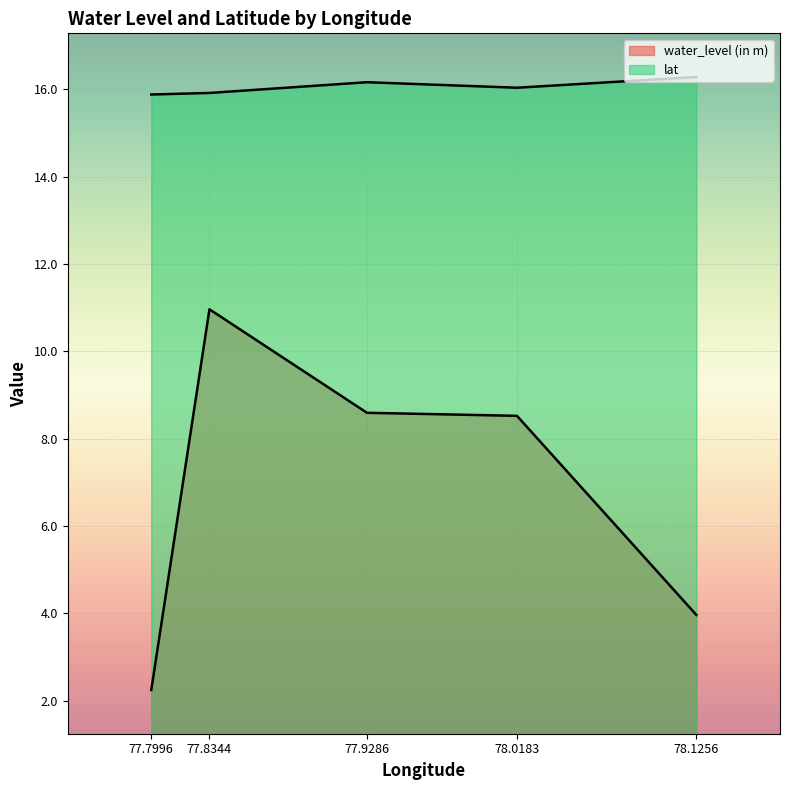

How many distinct data groups are displayed?

2